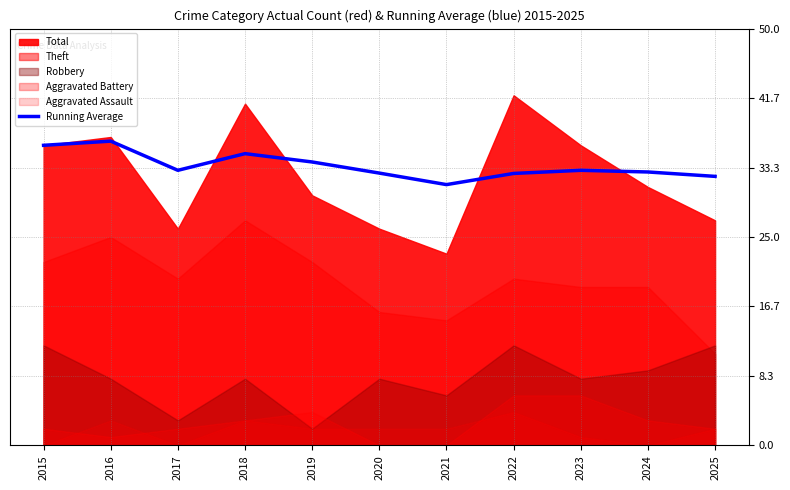

True or false: Running Average has a value of 31.3 at 2021.

True